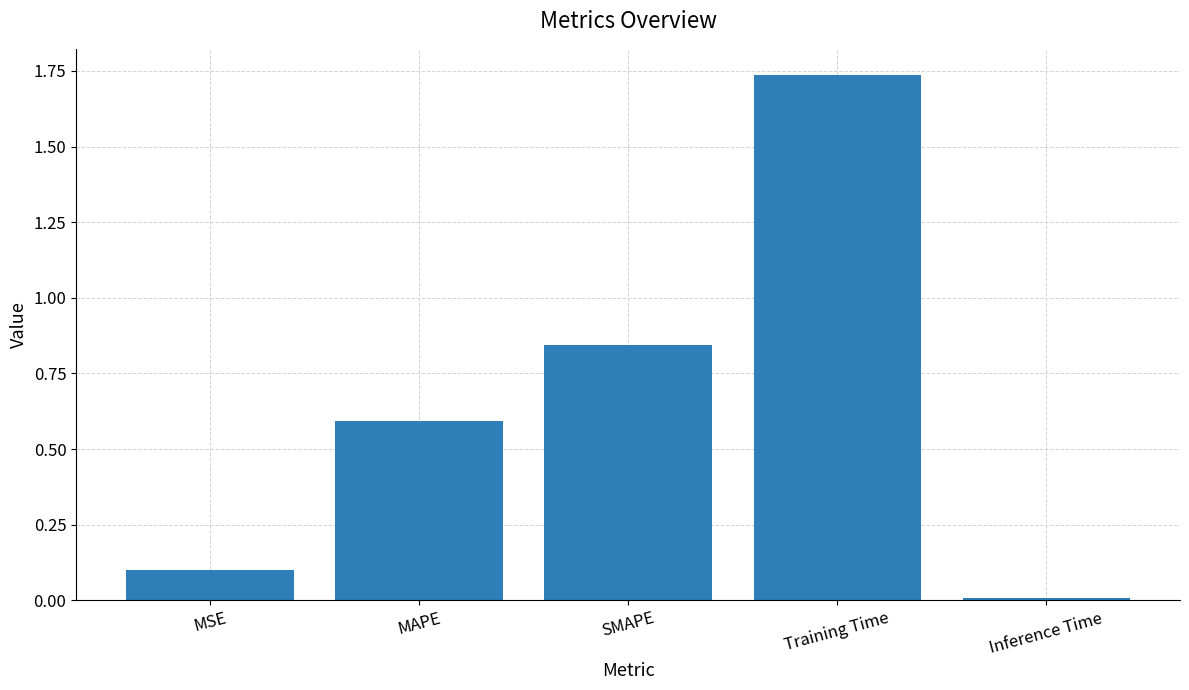

What position from the left is SMAPE?

3